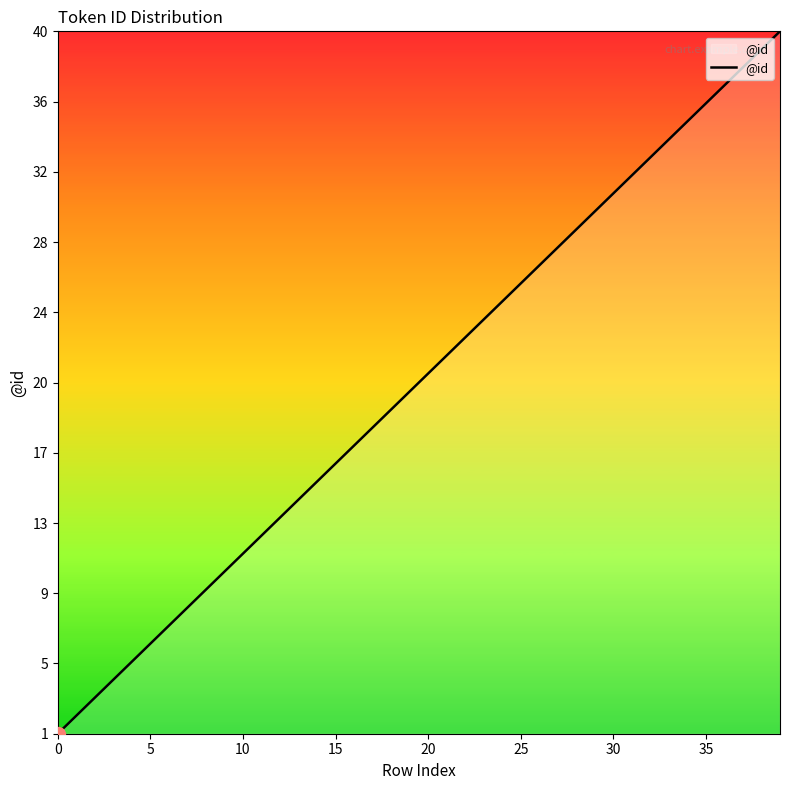

What is the difference between the maximum and minimum values?

39